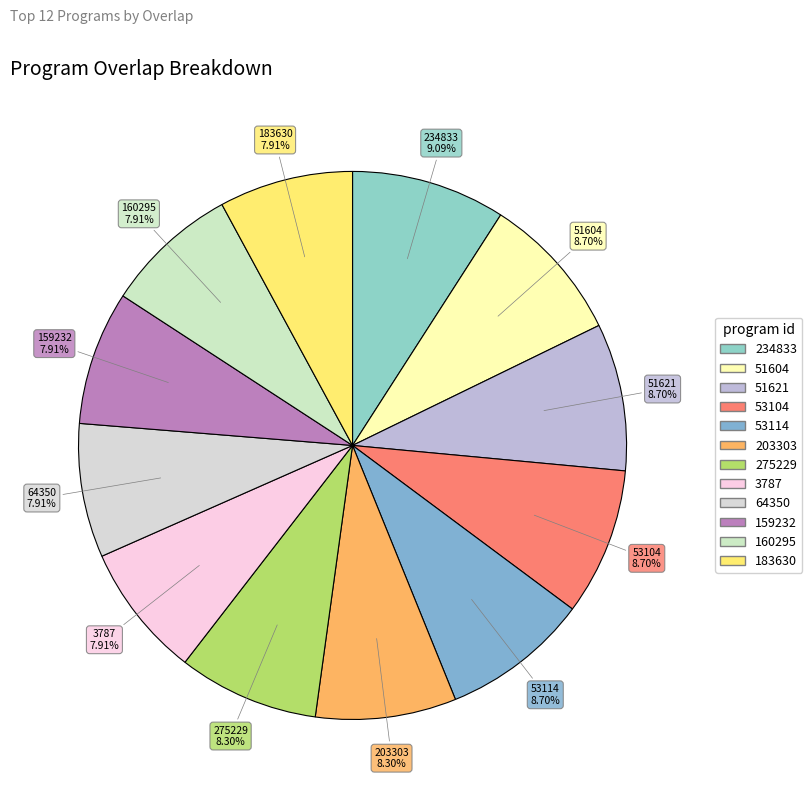

Do 234833 and 159232 together represent more than half of the pie?

No